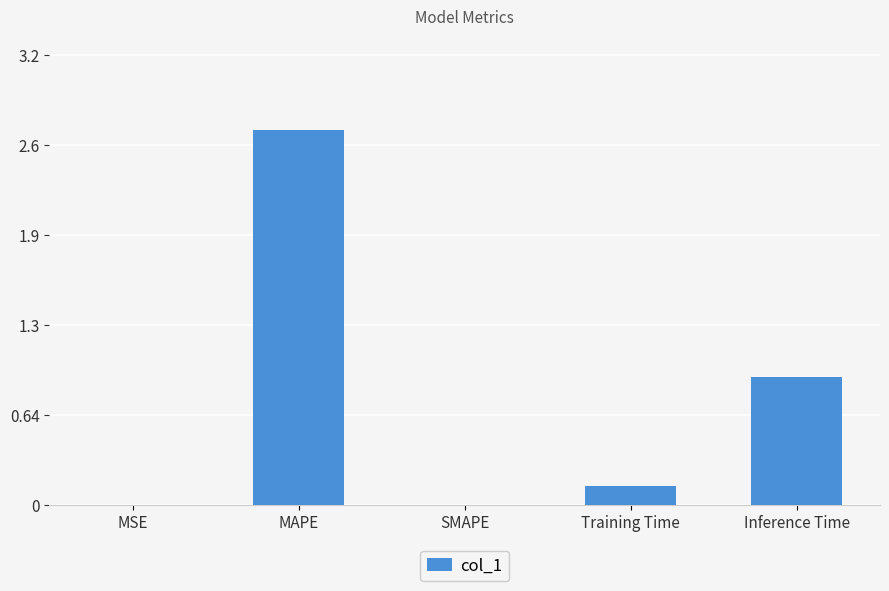

What position from the left is SMAPE?

3